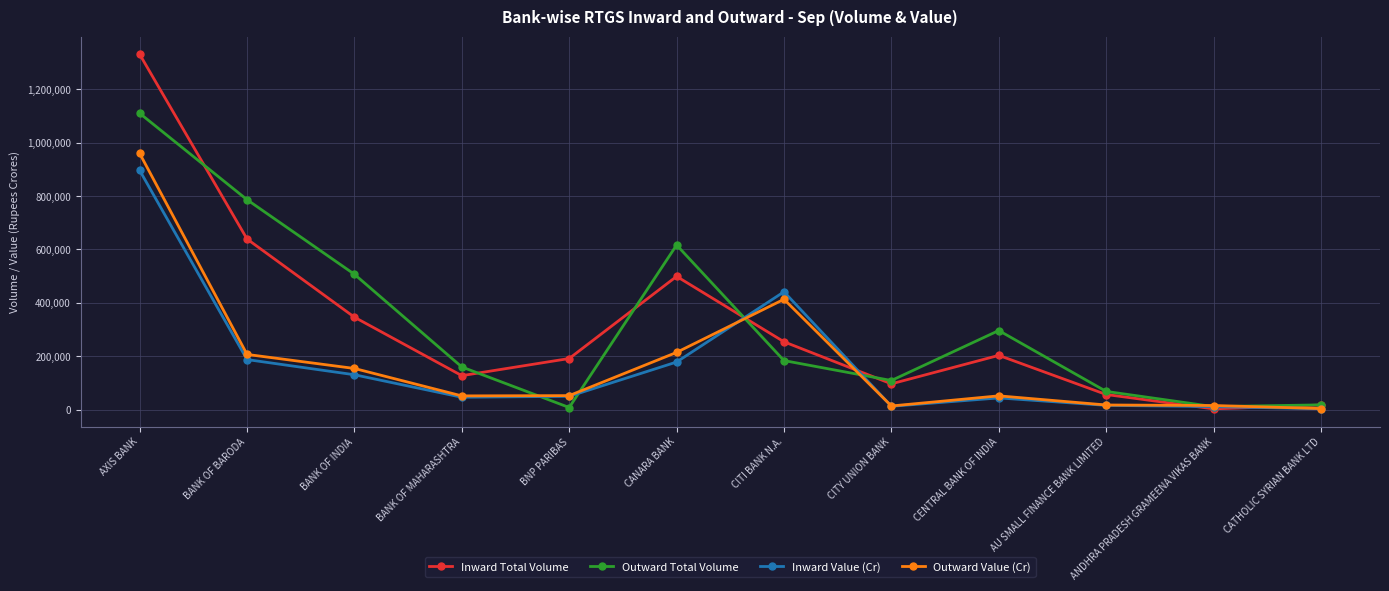

What is the difference between the second highest and second lowest values in the Outward Value (Cr) series?

399883.9